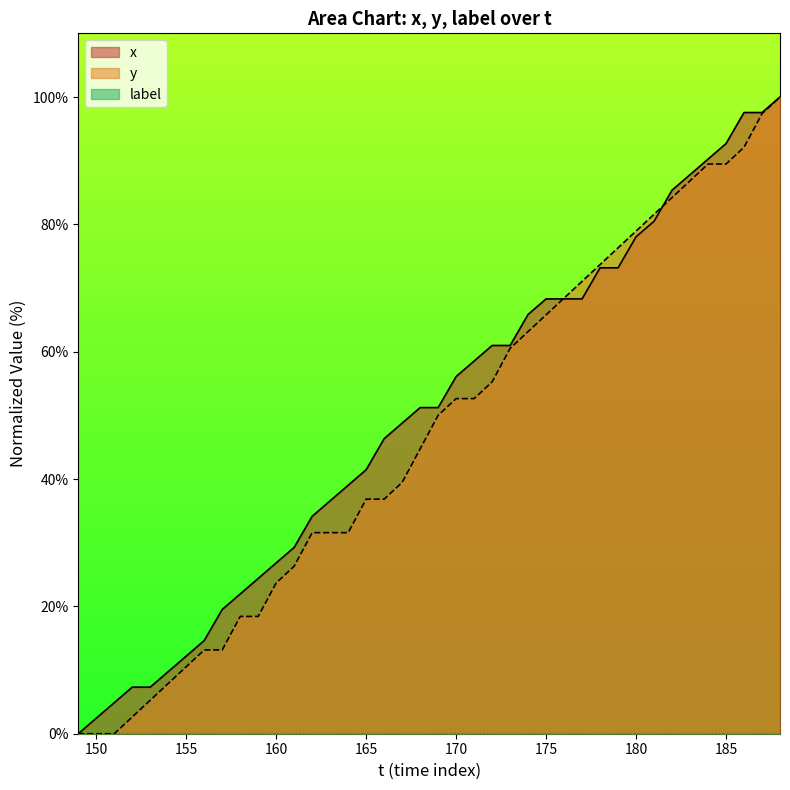

What is the difference between the maximum and minimum values in the y series?

100.0